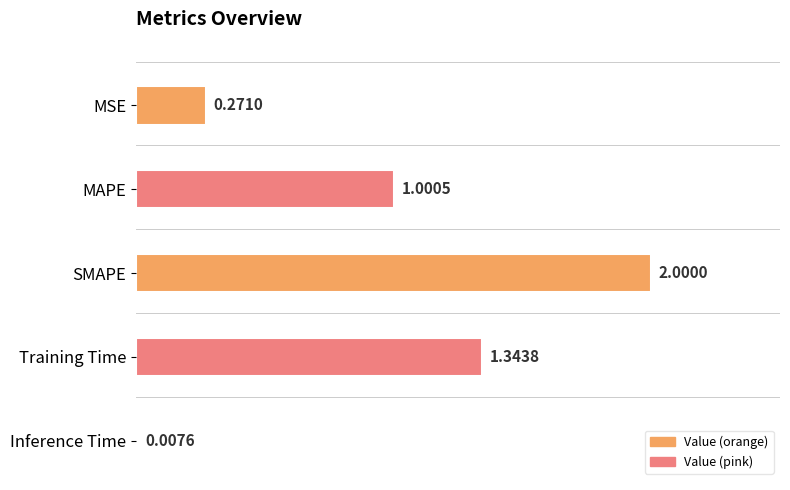

Which label corresponds to the largest value in the chart?

SMAPE